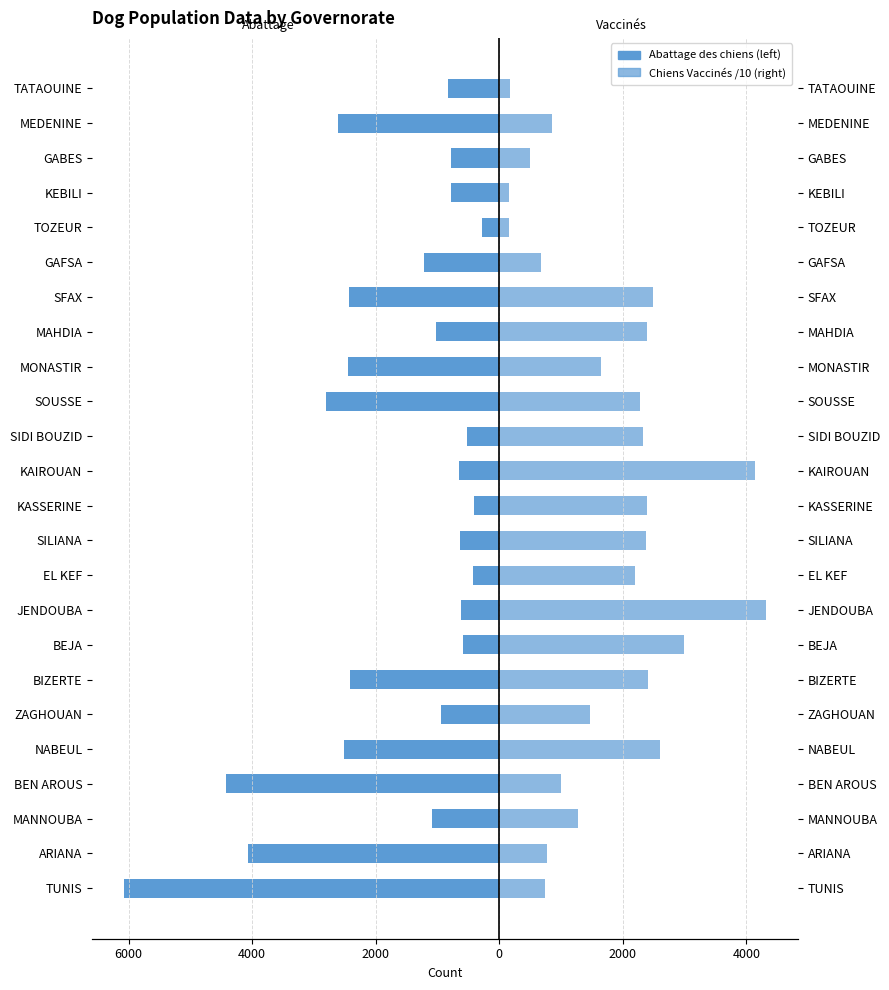

Reading right to left, list all the values displayed in this chart.

Abattage des chiens: -831.0	-2608.0	-777.0	-783.0	-279.0	-1225.0	-2437.0	-1019.0	-2452.0	-2802.0	-522.0	-649.0	-402.0	-643.0	-417.0	-614.0	-582.0	-2410.0	-936.0	-2513.0	-4424.0	-1093.0	-4066.0	-6070.0
Nombre de chiens Vaccinés (/10): 167.8	851.0	501.5	155.9	152.9	672.0	2494.2	2389.6	1639.9	2270.8	2327.9	4144.6	2396.6	2378.4	2203.4	4313.6	2989.9	2411.6	1468.9	2605.6	999.2	1266.3	777.1	739.0